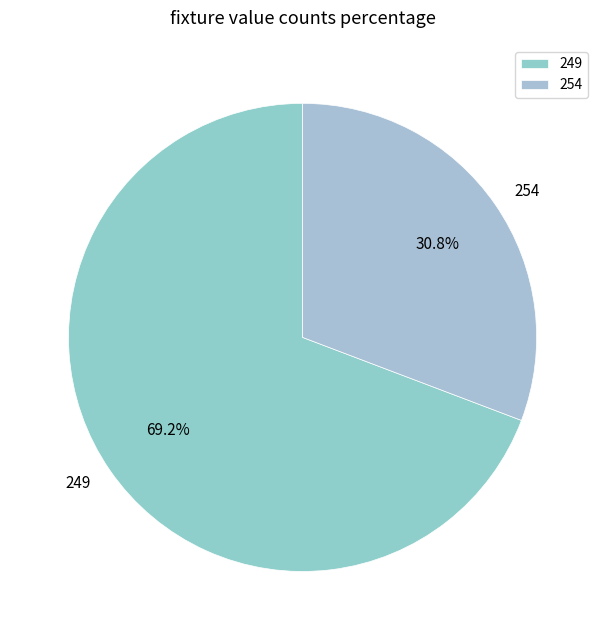

To the nearest percent, what is the combined percentage of 254 and 249?

100%